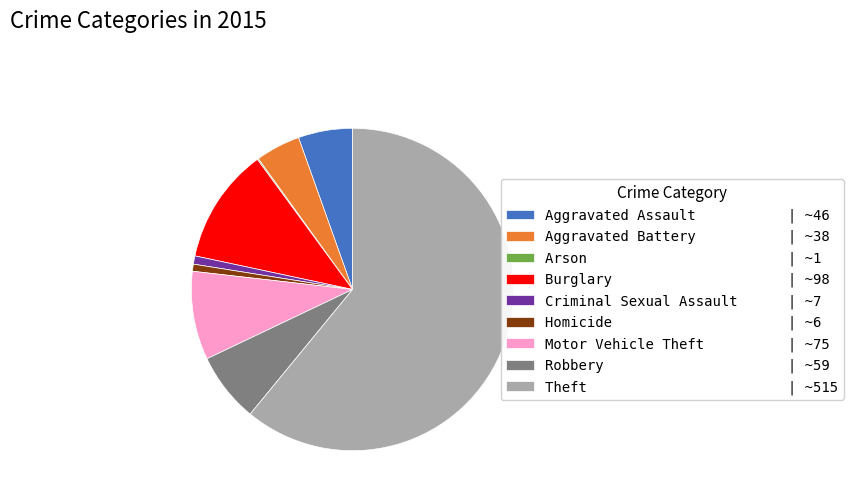

Which has a higher value, Burglary | ~98 or Homicide | ~6?

Burglary | ~98